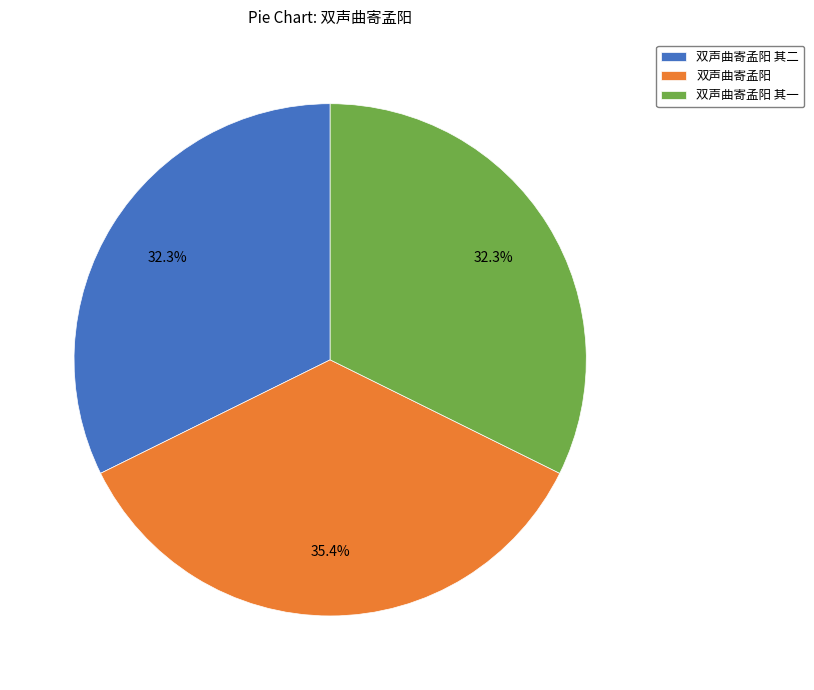

Does 双声曲寄孟阳 其一 represent more than half of the total?

No